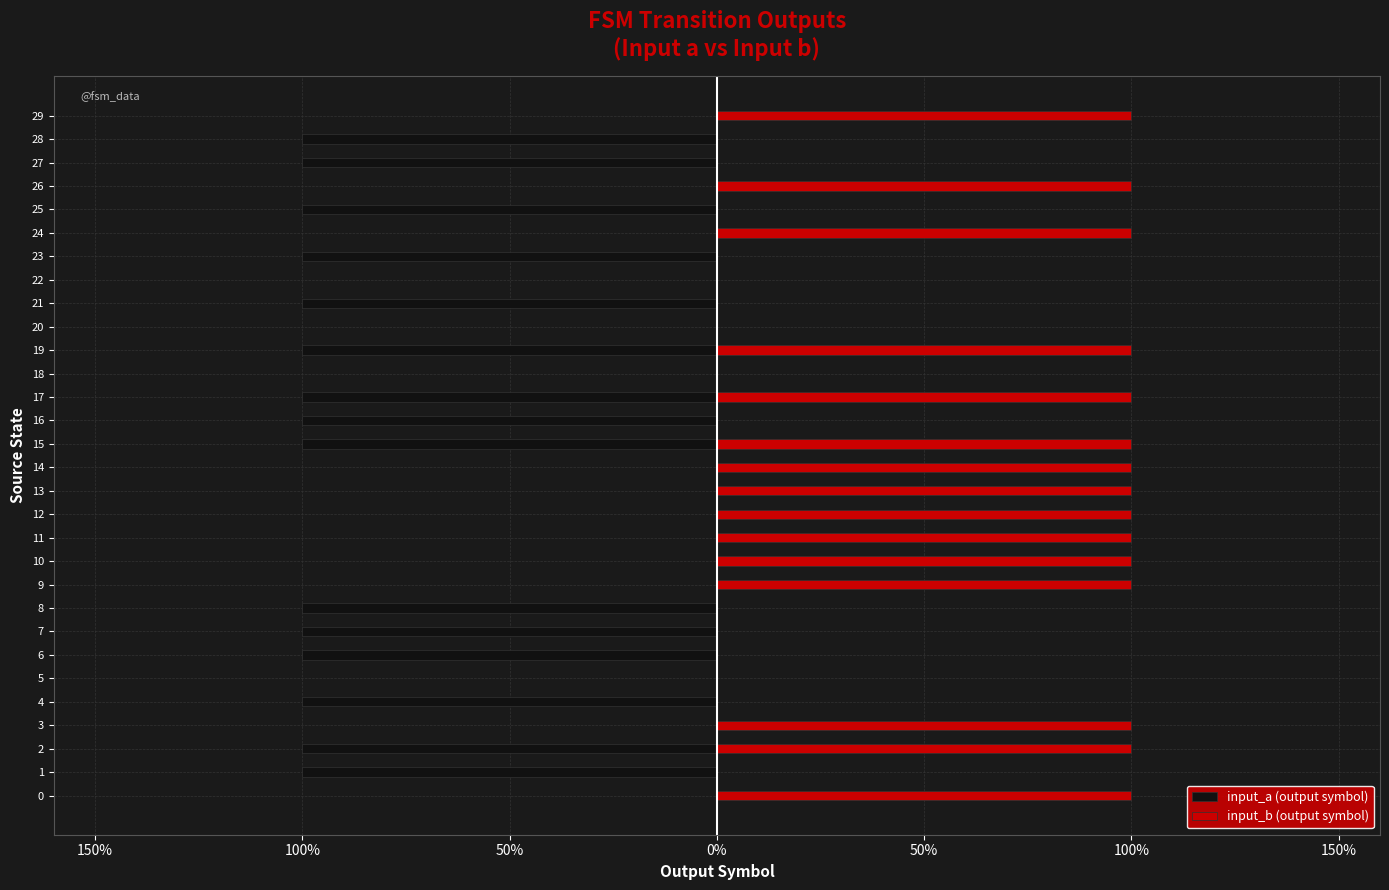

Reading left to right, transcribe all the data shown in this chart.

input_a (output symbol): 0	-1	-1	0	-1	0	-1	-1	-1	0	0	0	0	0	0	-1	-1	-1	0	-1	0	-1	0	-1	0	-1	0	-1	-1	0
input_b (output symbol): 1	0	1	1	0	0	0	0	0	1	1	1	1	1	1	1	0	1	0	1	0	0	0	0	1	0	1	0	0	1